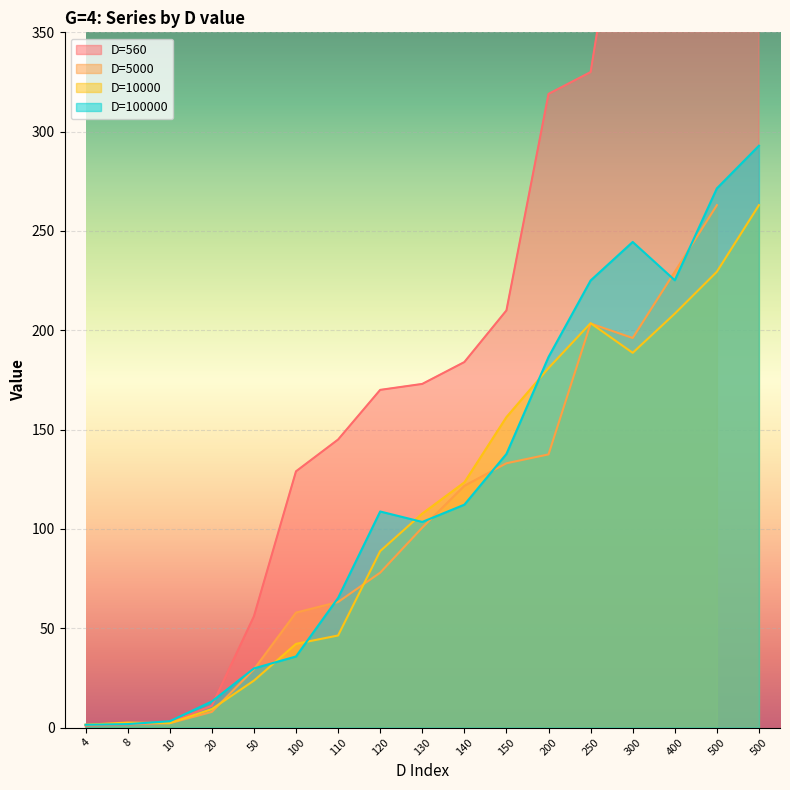

At which label is D=100000 closest to 147?

150